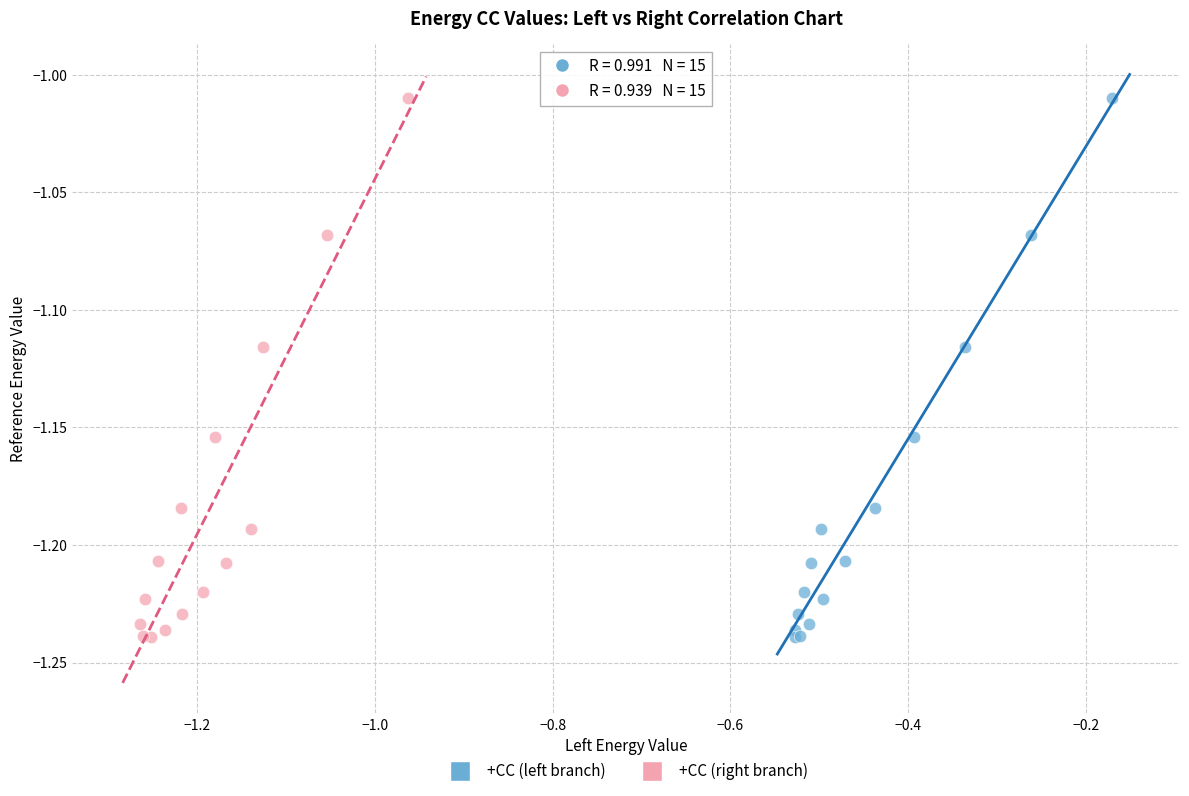

What are all the series names shown in the legend?

+CC (left branch), +CC (right branch)